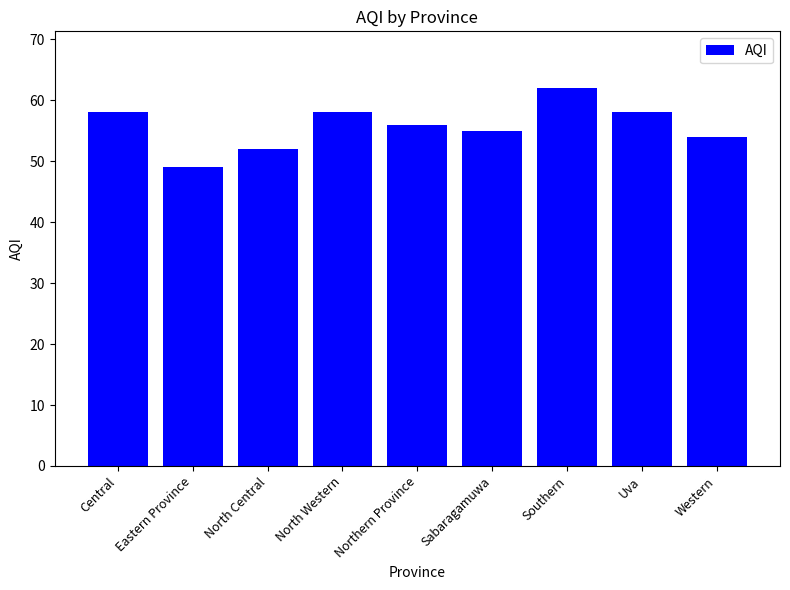

The chart shows a value of 62 at Southern. True or false?

True